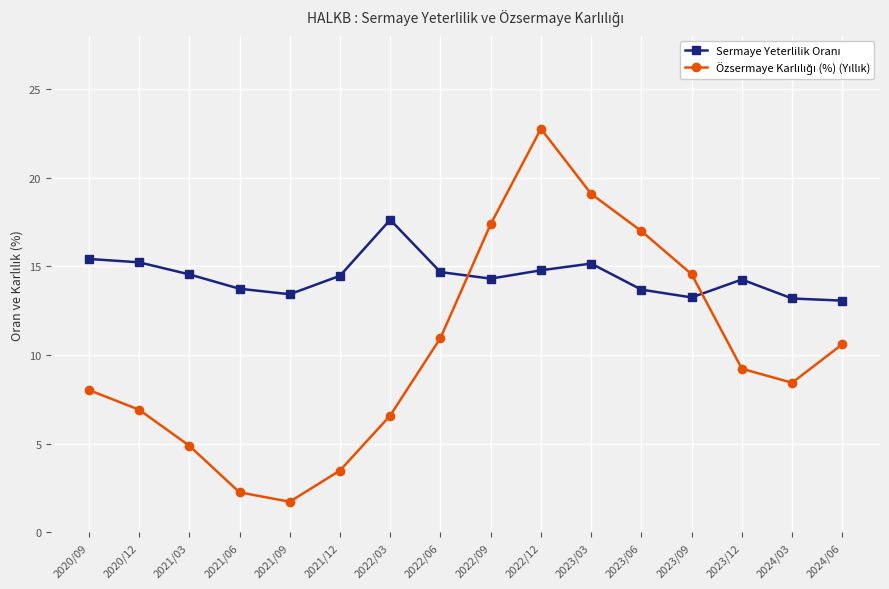

At which category is the sum across all series the highest?

2022/12